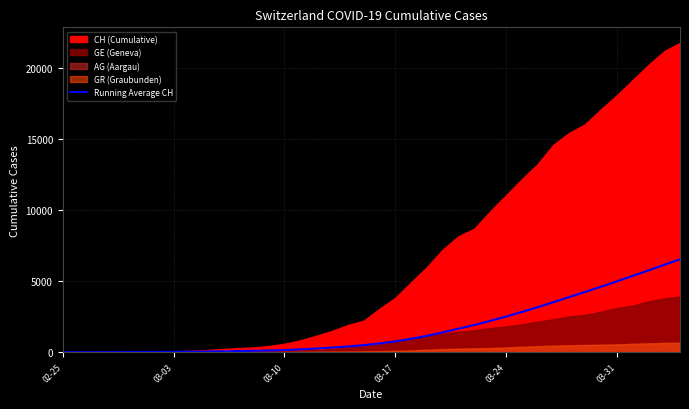

What is the highest value of the Running Average CH series?

6550.8